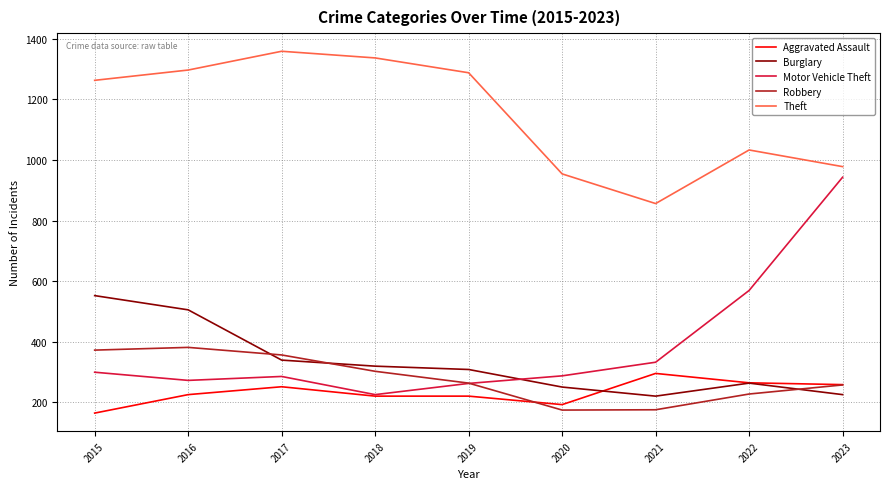

True or false: Burglary has more than 1 points higher than both neighbors.

False